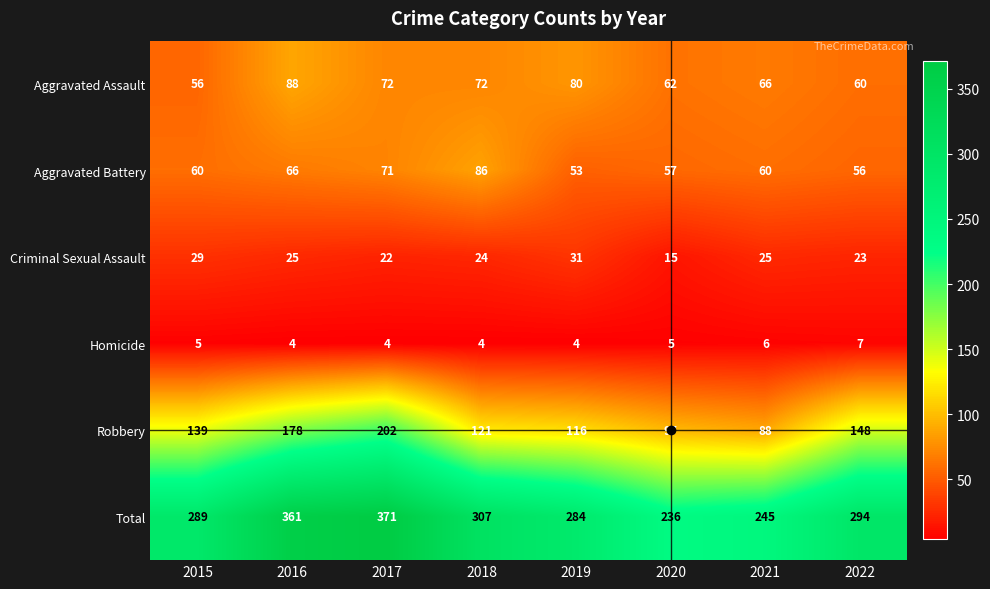

What is the sum of the Homicide values at 2021 and 2019?

10